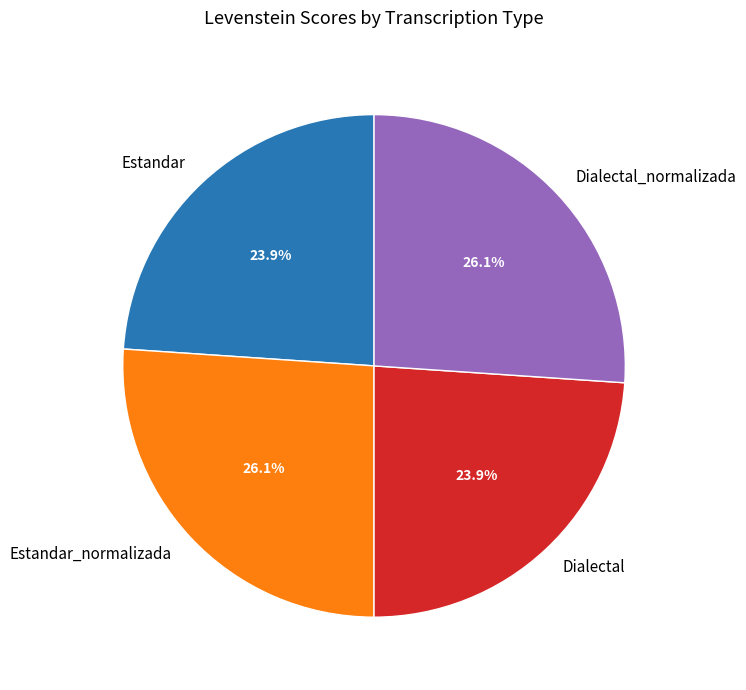

Does any single category account for the majority?

No